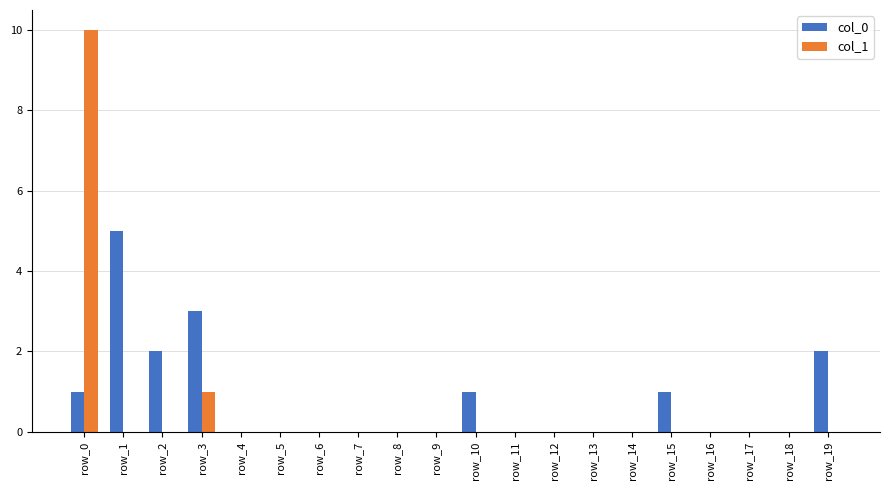

What are all the series names shown in the legend?

col_0, col_1